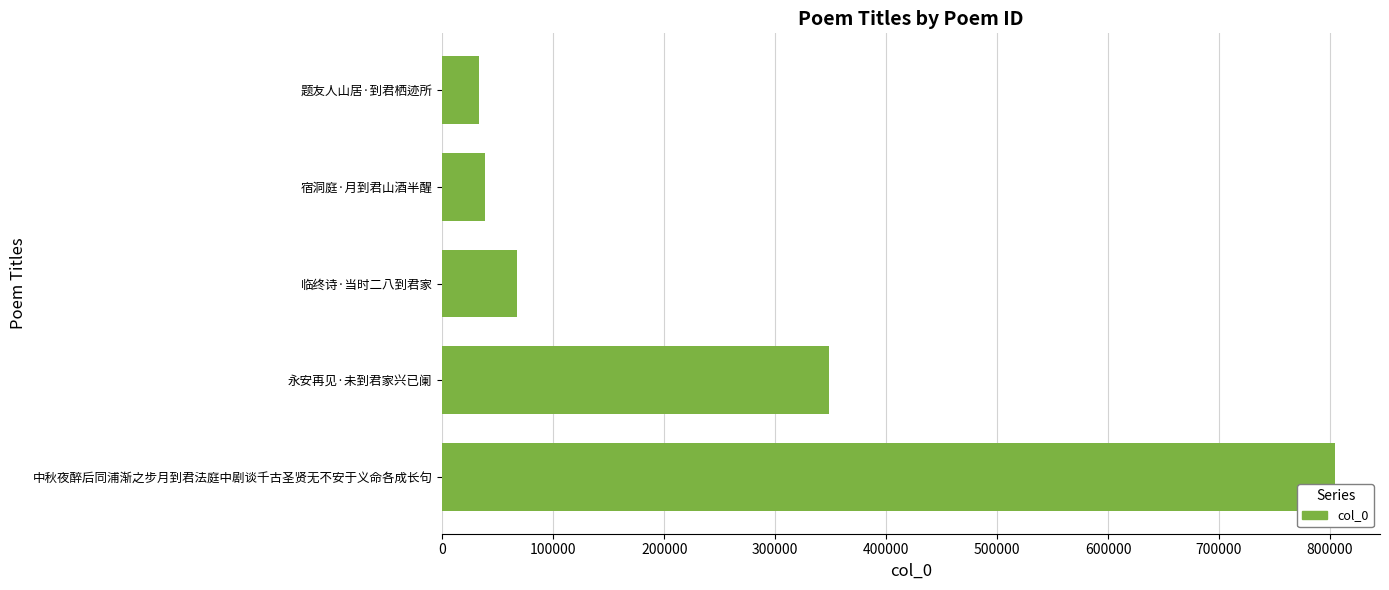

Which has a higher value, 题友人山居·到君栖迹所 or 中秋夜醉后同浦渐之步月到君法庭中剧谈千古圣贤无不安于义命各成长句?

中秋夜醉后同浦渐之步月到君法庭中剧谈千古圣贤无不安于义命各成长句